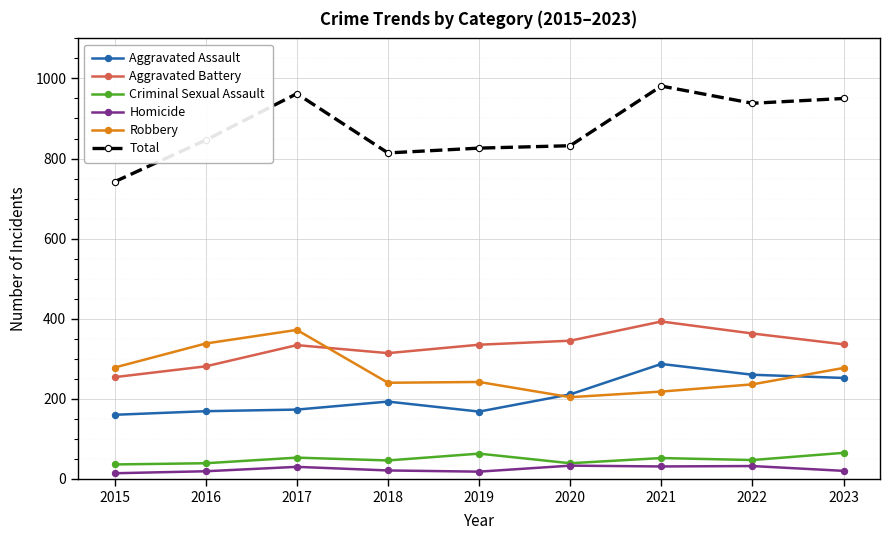

At 2016, list the series in order from largest to smallest.

Total, Robbery, Aggravated Battery, Aggravated Assault, Criminal Sexual Assault, Homicide